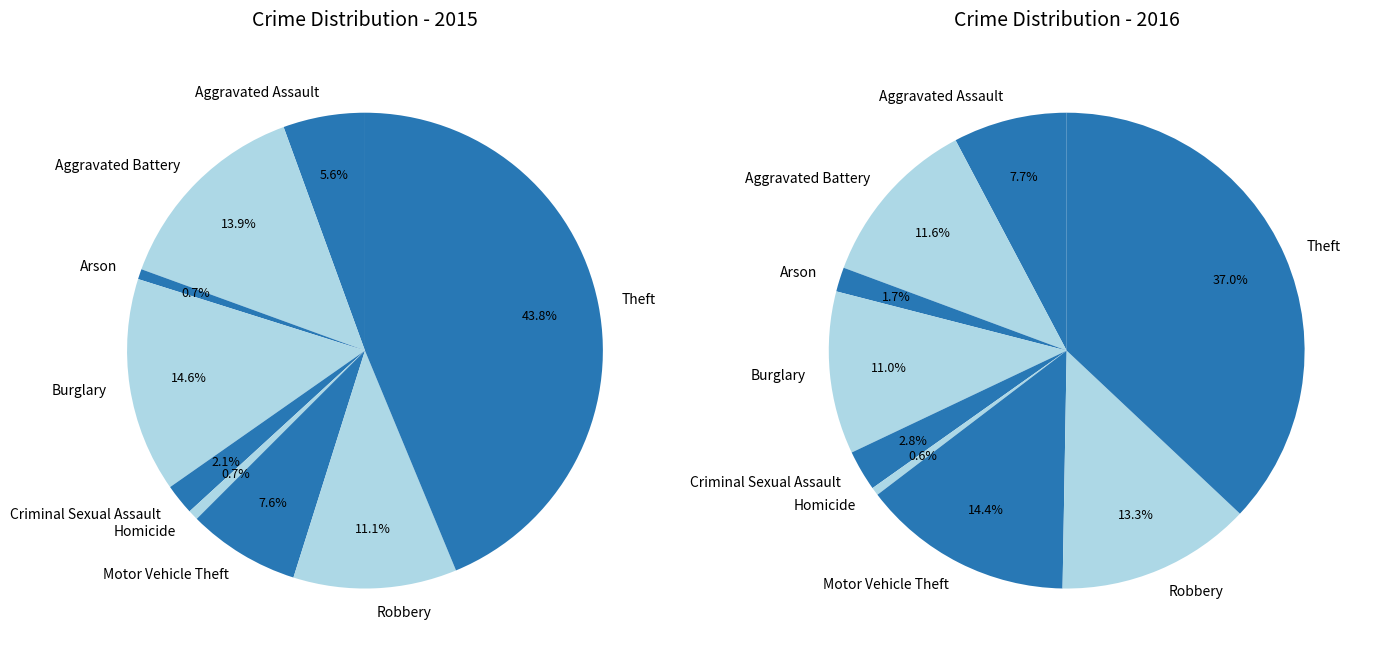

To the nearest percent, what percentage of the pie is 6?

14%